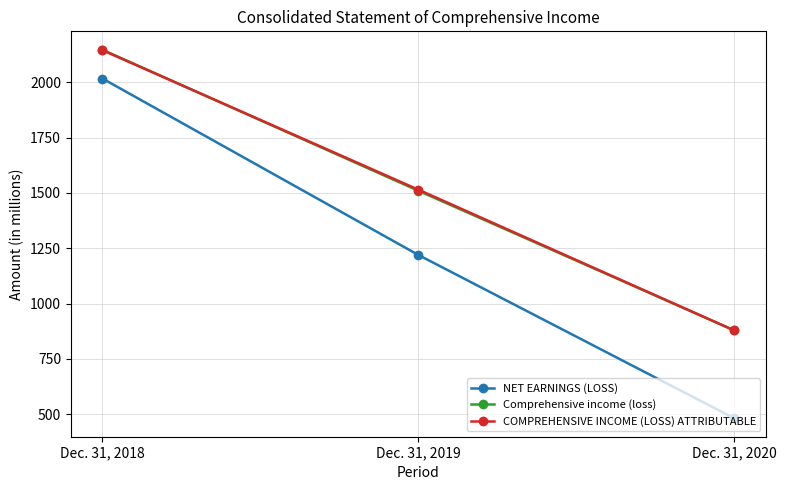

List the labels in order of COMPREHENSIVE INCOME (LOSS) ATTRIBUTABLE value, smallest first.

Dec. 31, 2020, Dec. 31, 2019, Dec. 31, 2018